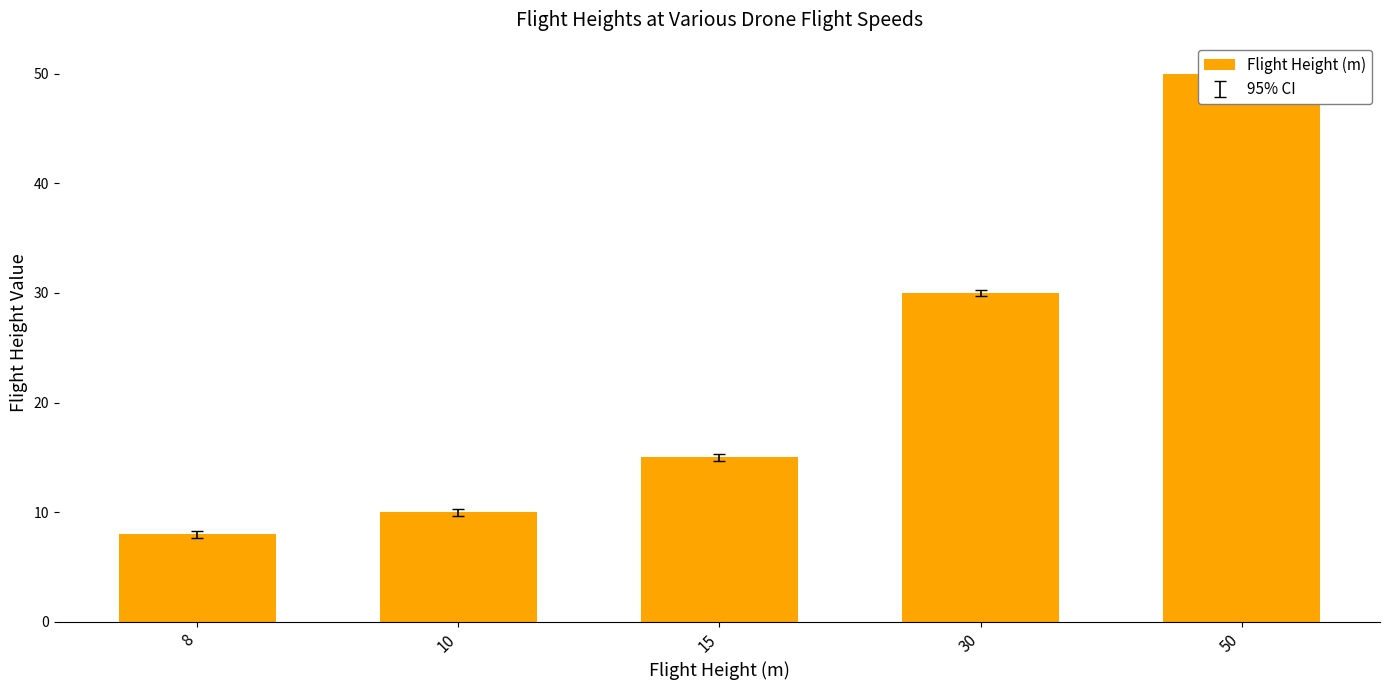

At which label is the value closest to 29?

30